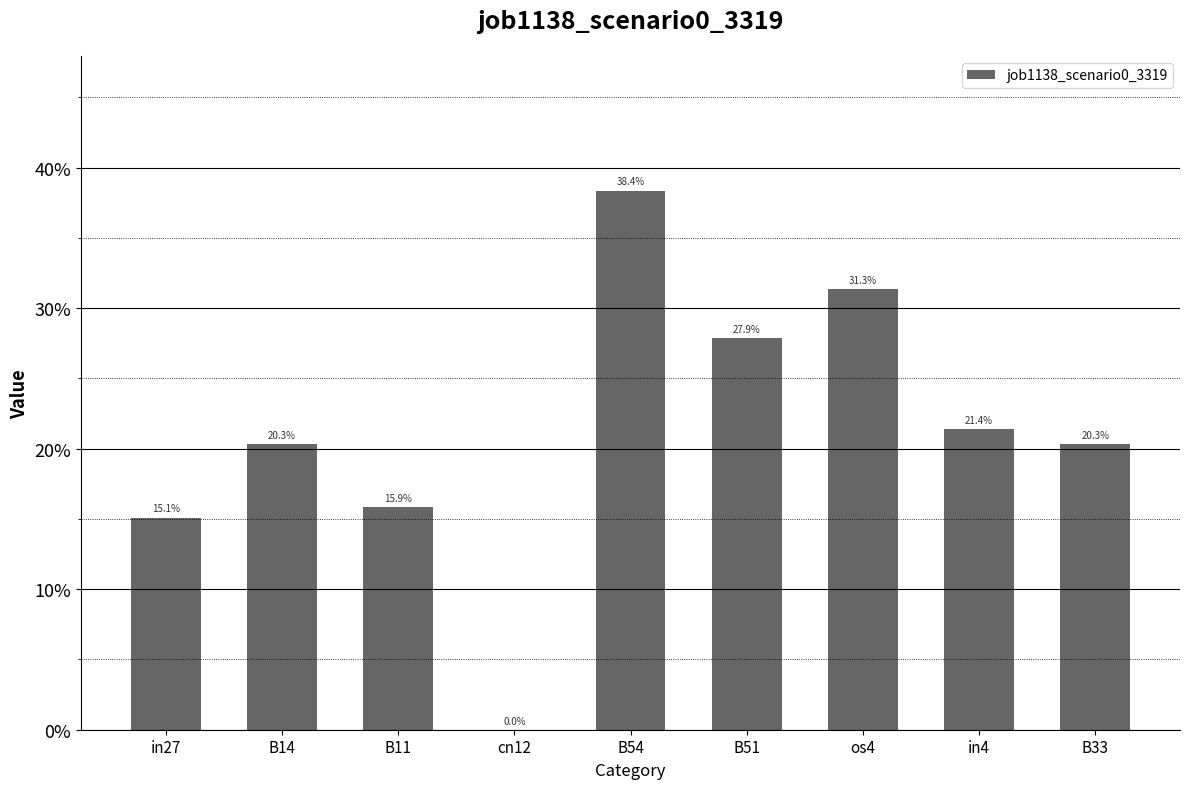

How many positive values are there?

8